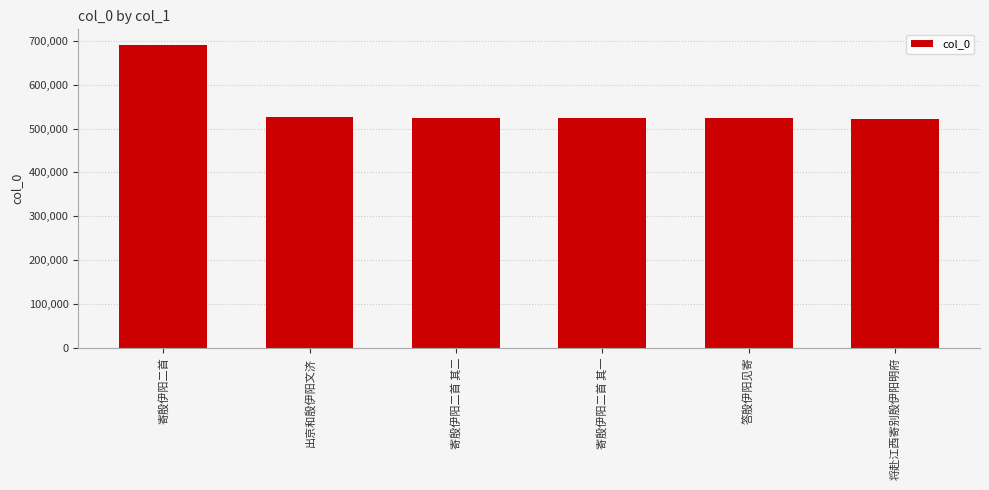

What is the maximum value shown in the chart?

691637